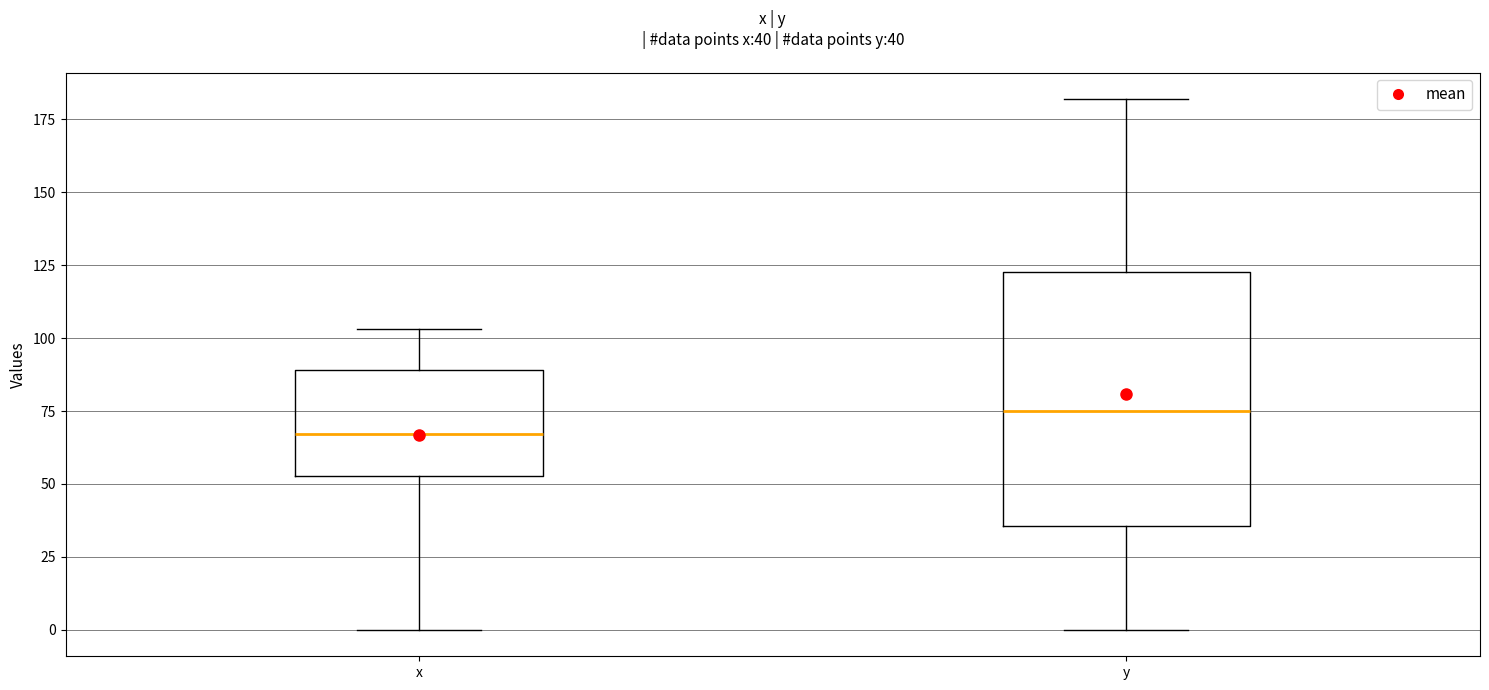

Comparing the boxes themselves (not the whiskers), which one is the tallest?

y